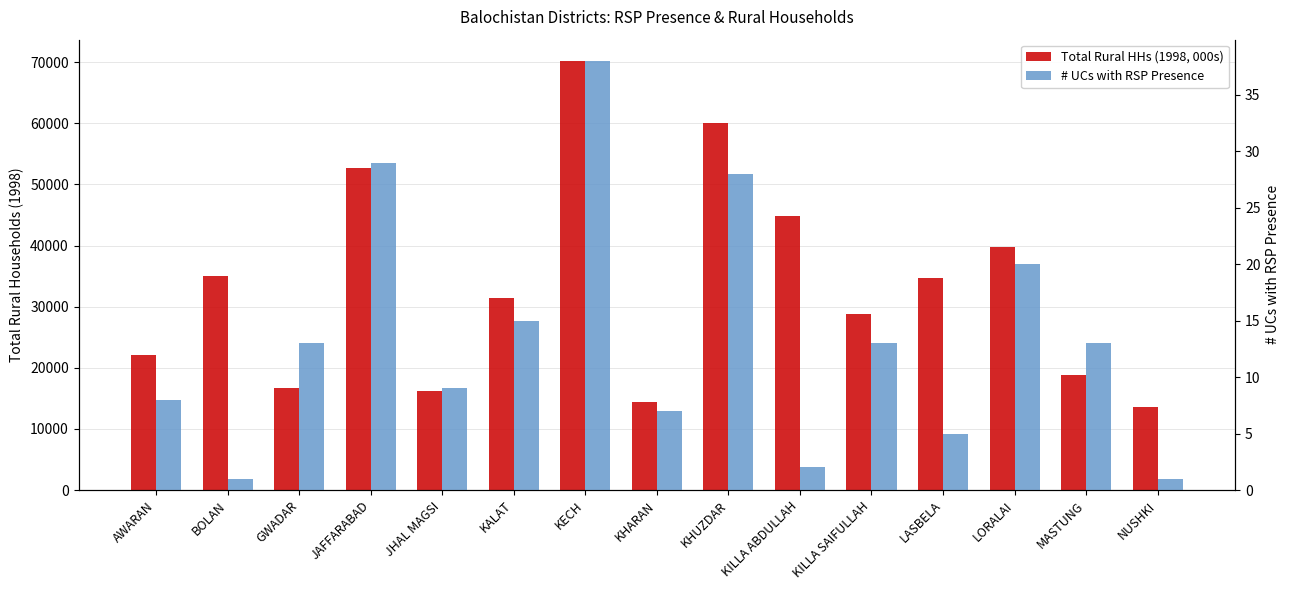

Which series has the largest range (max minus min)?

Total Rural HHs (1998, 000s)